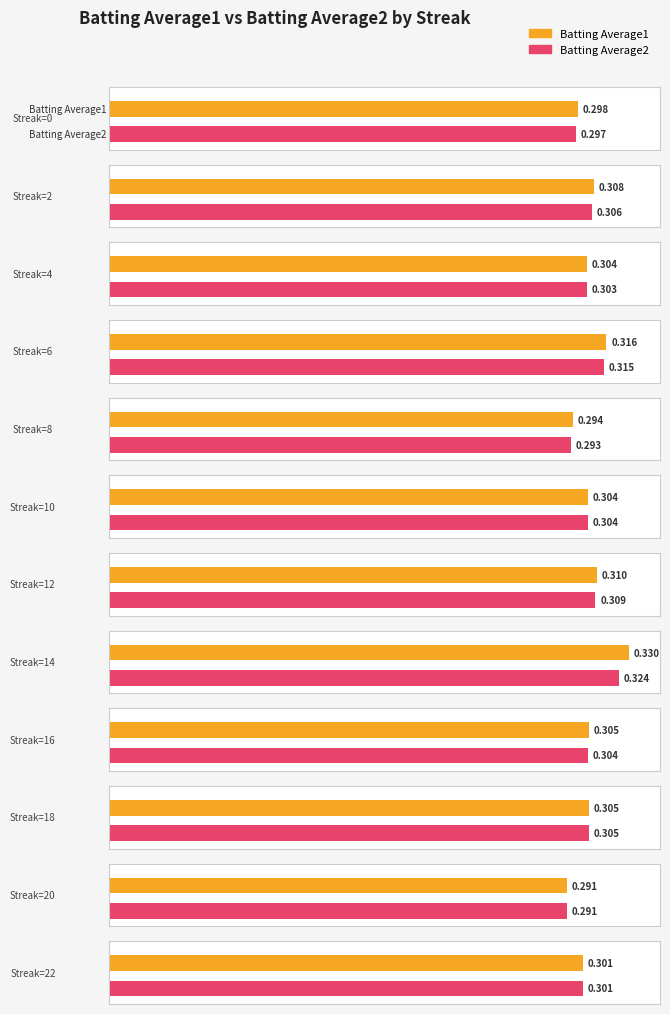

The Batting Average2 series shows 0.2 at 34. True or false?

False